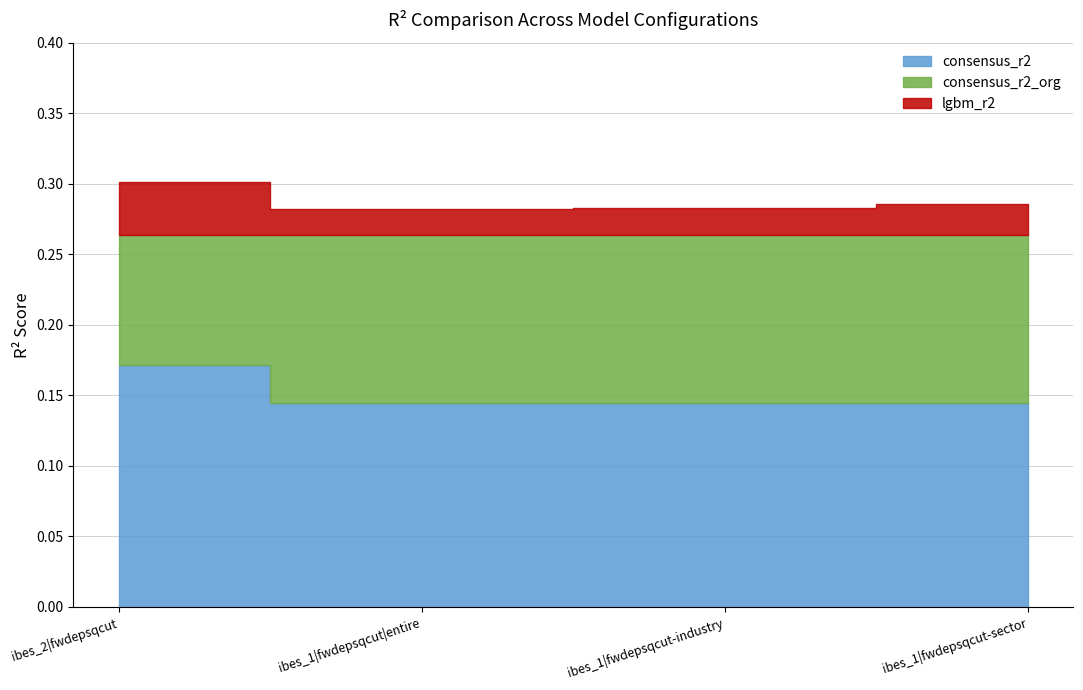

Which series changed the most between ibes_1|fwdepsqcut|entire and ibes_1|fwdepsqcut-industry?

lgbm_r2